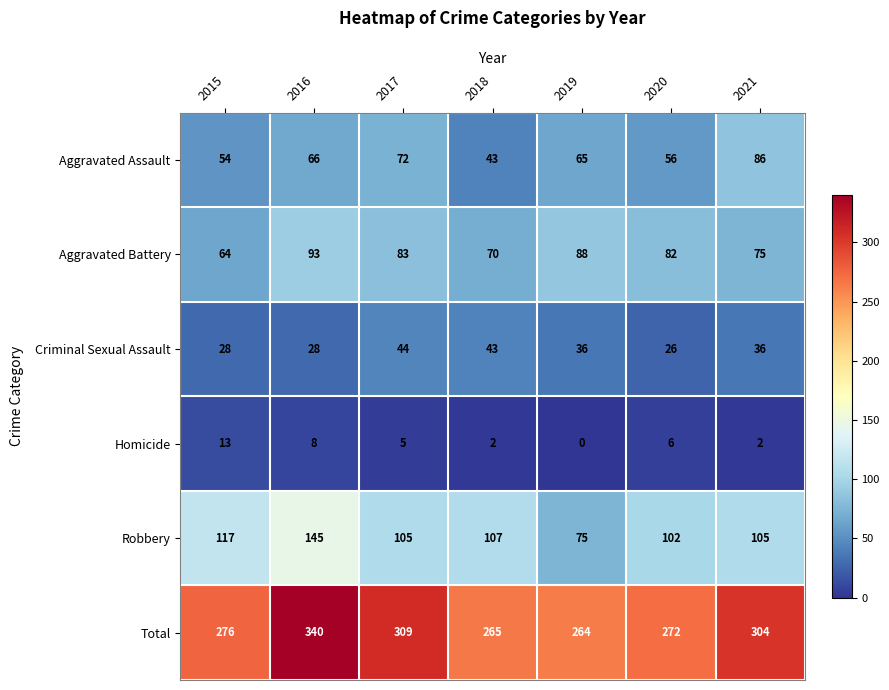

What is the total value across all series at 2018?

530